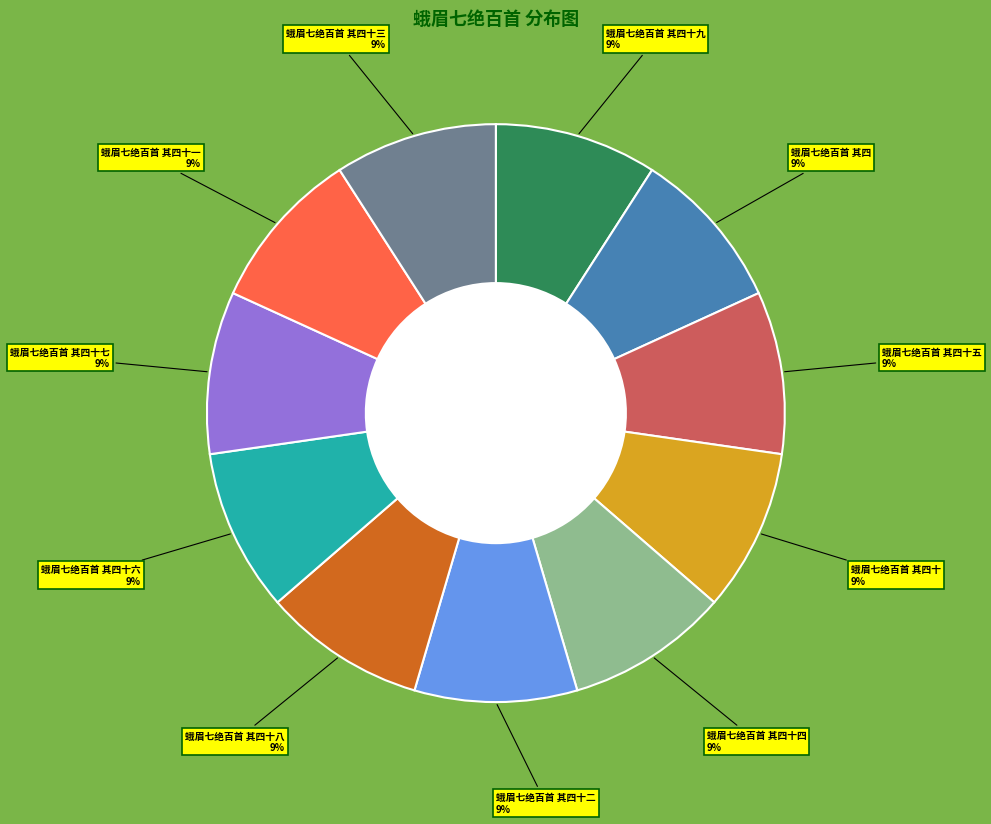

To the nearest percent, what is the average slice percentage?

9%